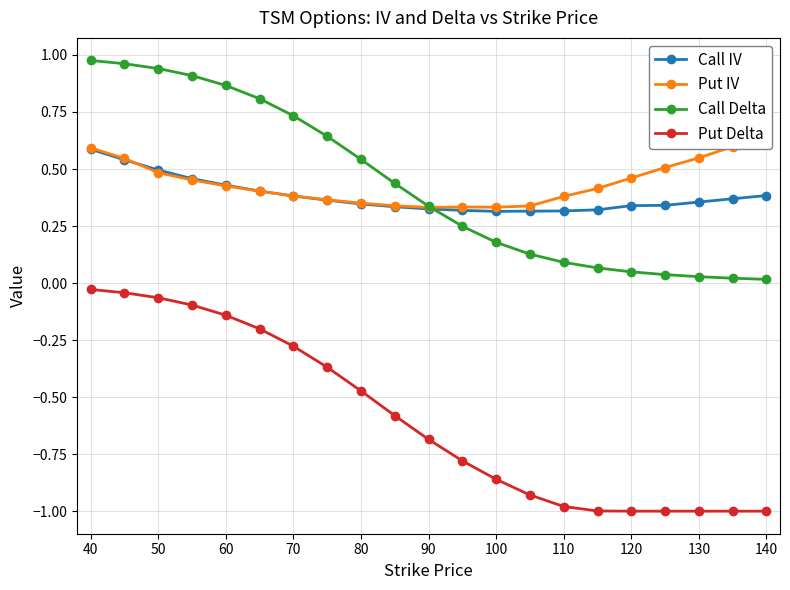

What is the difference between the maximum and minimum values in the Put Delta series?

1.0